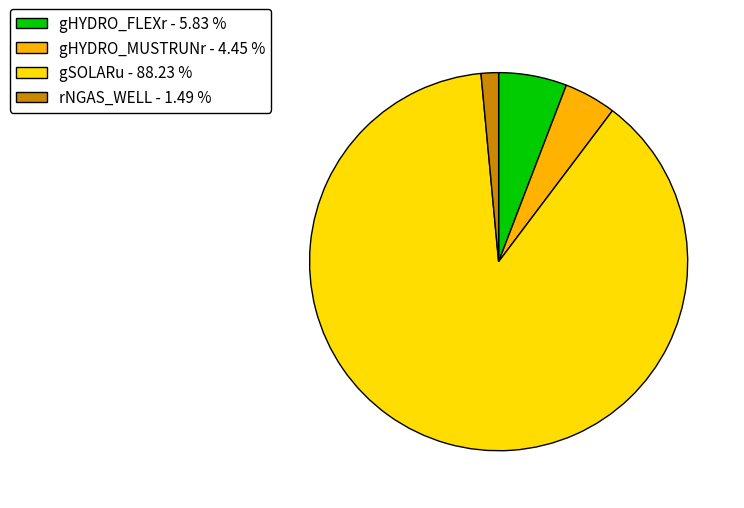

Approximately how many times larger is the value at gHYDRO_MUSTRUNr - 4.45 % compared to rNGAS_WELL - 1.49 %?

3.0